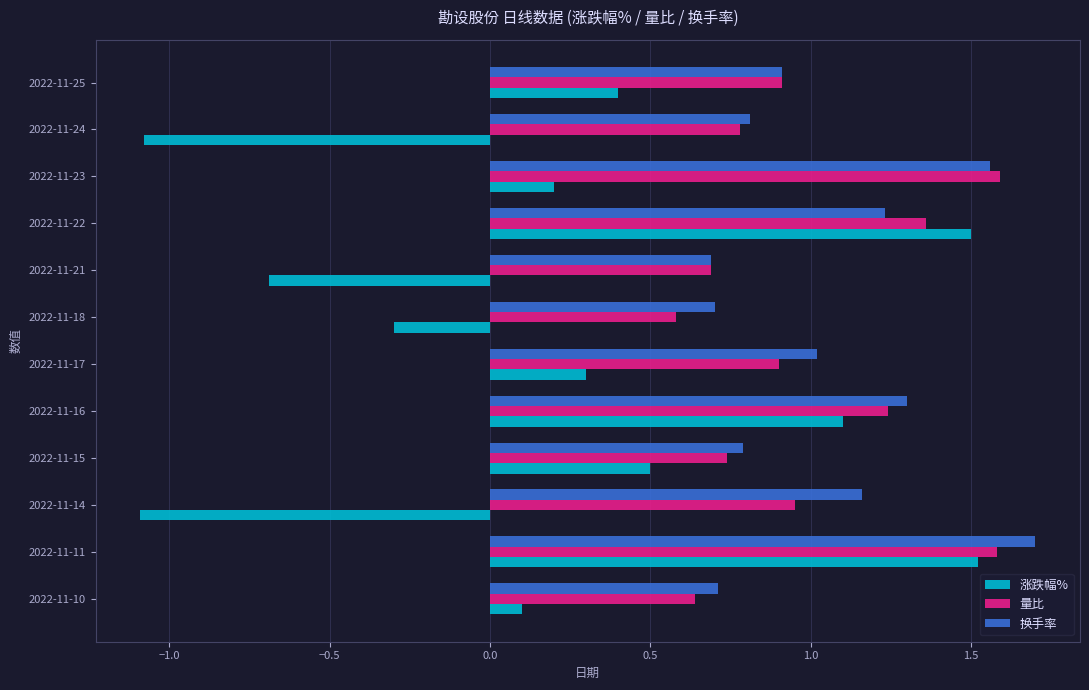

What is the difference between the second highest and minimum values in the 涨跌幅% series?

2.6